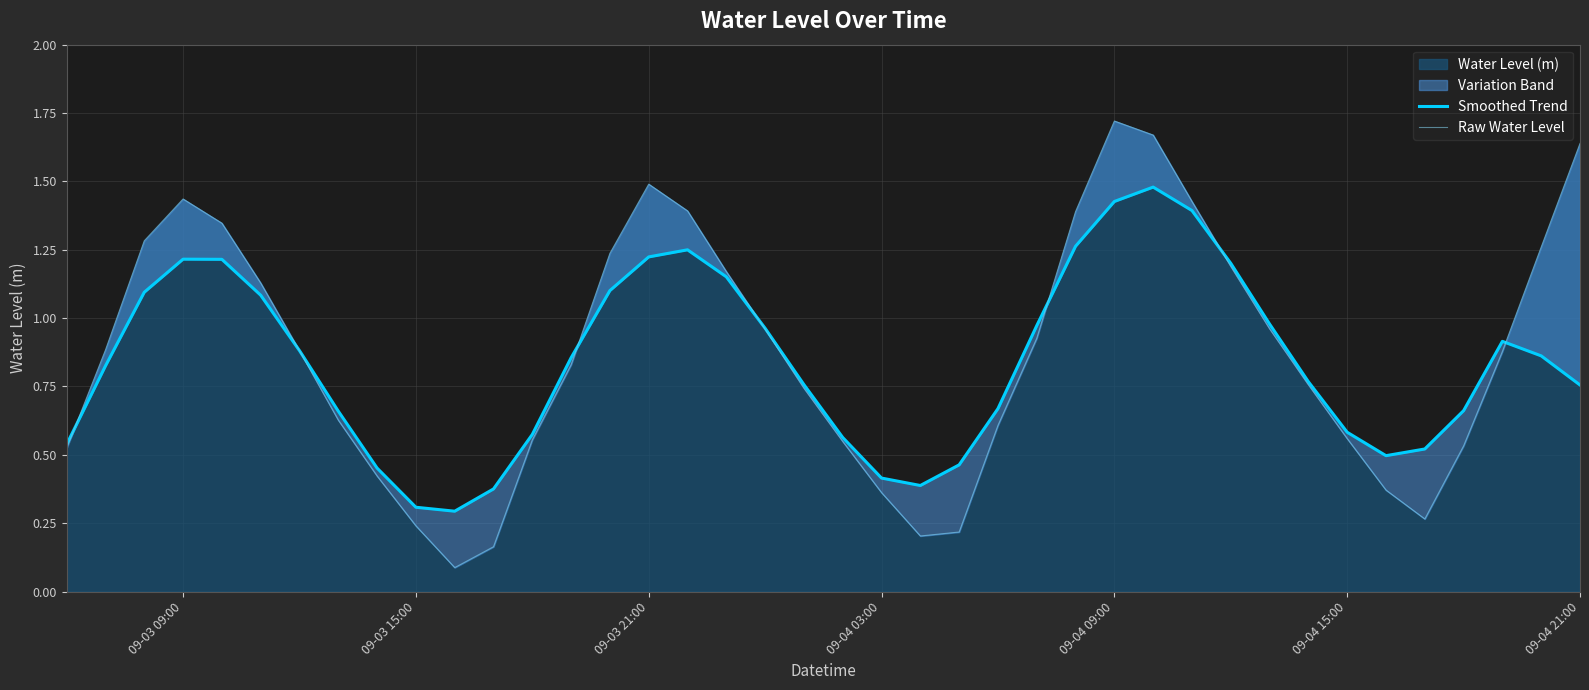

Is the value of Smoothed Trend at 38 greater than the value of Raw Water Level at 10?

Yes